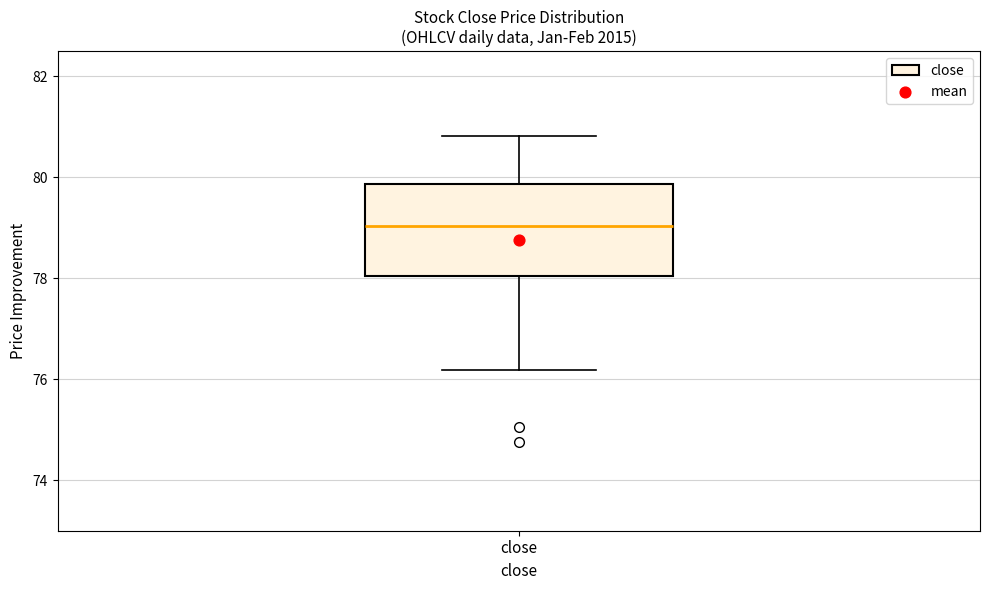

Transcribe this box plot: give where the median line is, the range the box spans, and where the two whiskers end, as read against the y-axis. The values are not printed on the chart, so give them approximately, as read against the axis.

median 79.0, box 78.0 to 79.8, whiskers 76.2 to 80.8